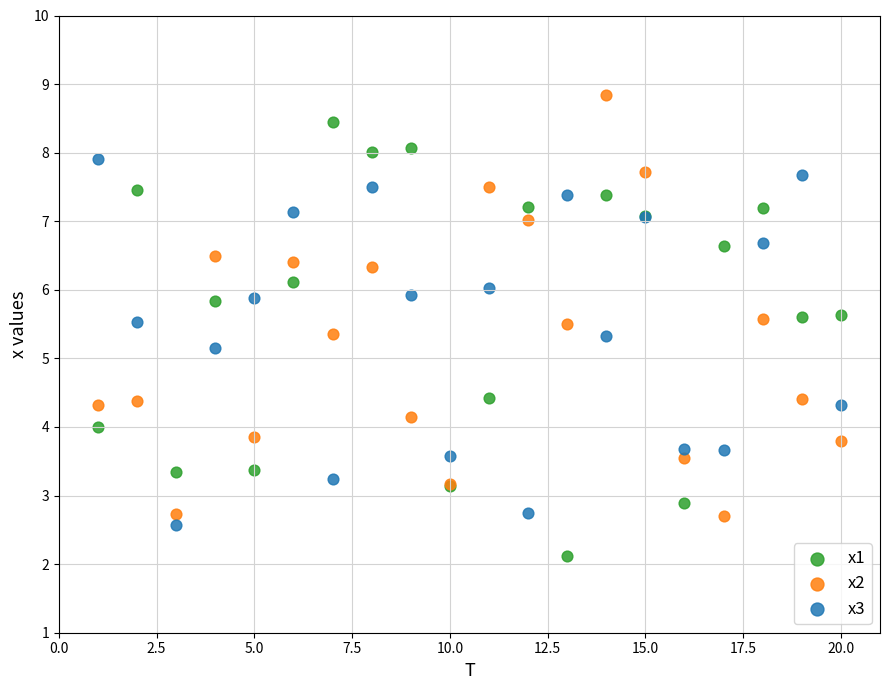

In the x2 series, what Y value is closest to 5?

5.4